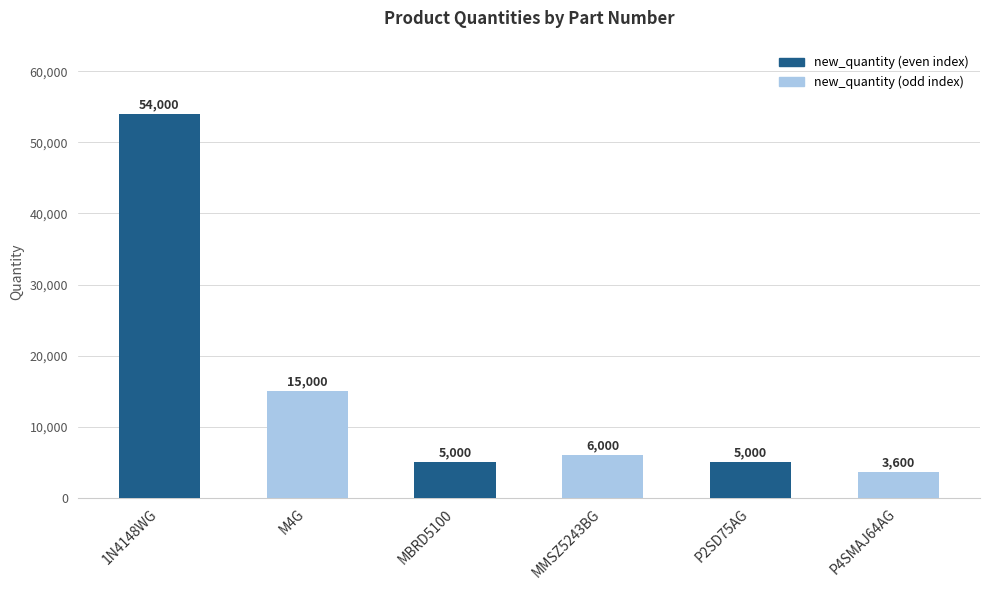

What is the approximate value at M4G, to the nearest 10?

15000